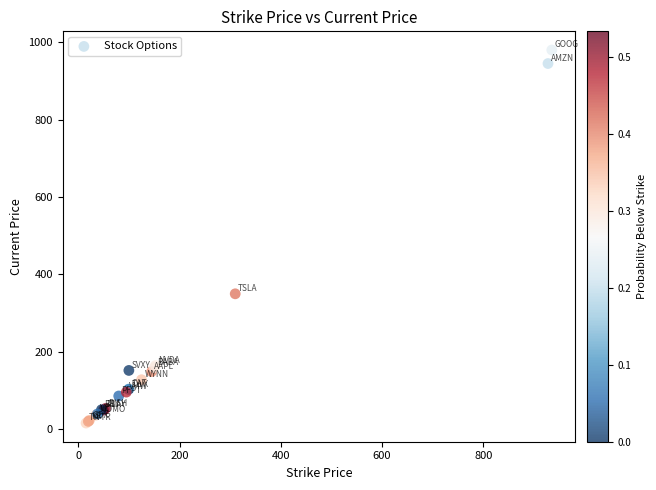

What Y value in the scatter plot is closest to 498?

350.0